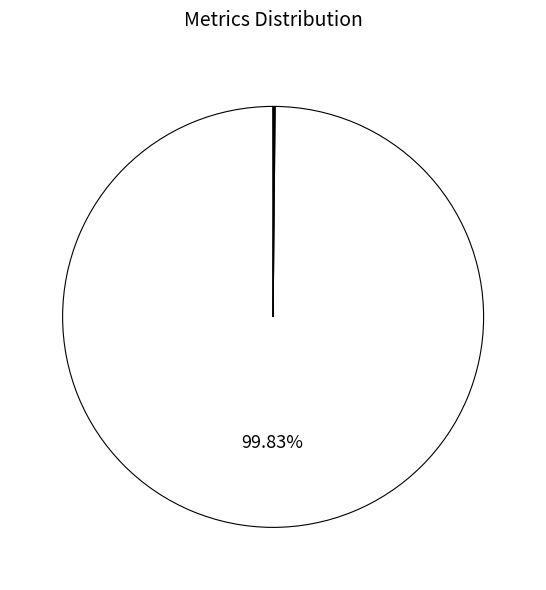

Is there any slice that represents more than half of the pie?

Yes